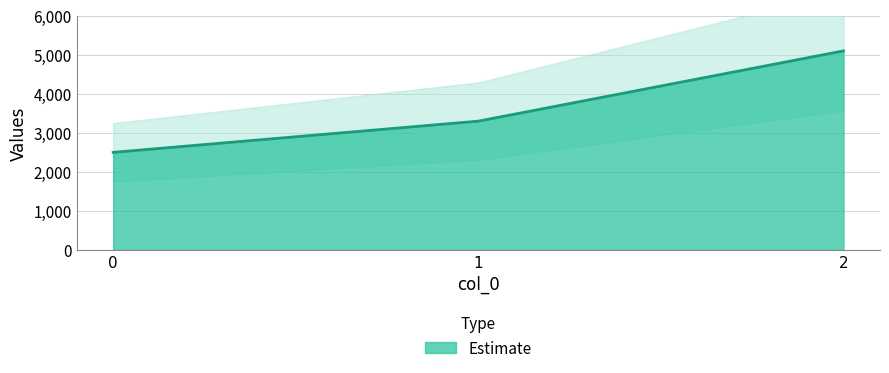

List the labels in order of value, largest first.

2, 1, 0